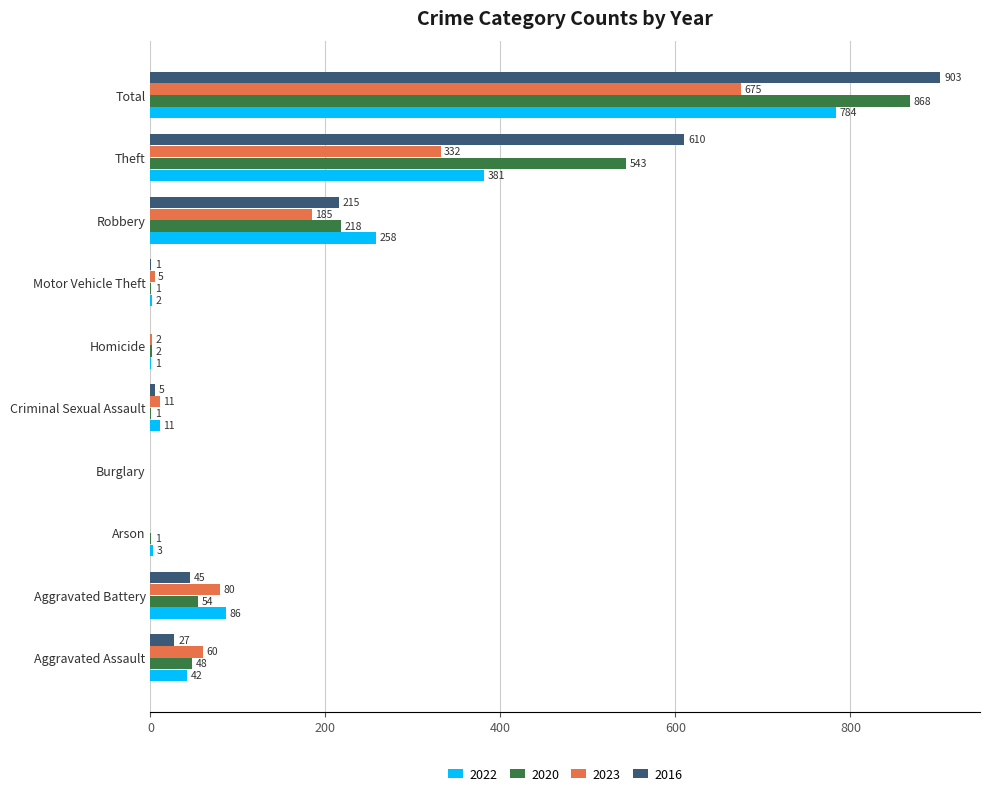

What is the approximate value of 2020 at Total, to the nearest 10?

870